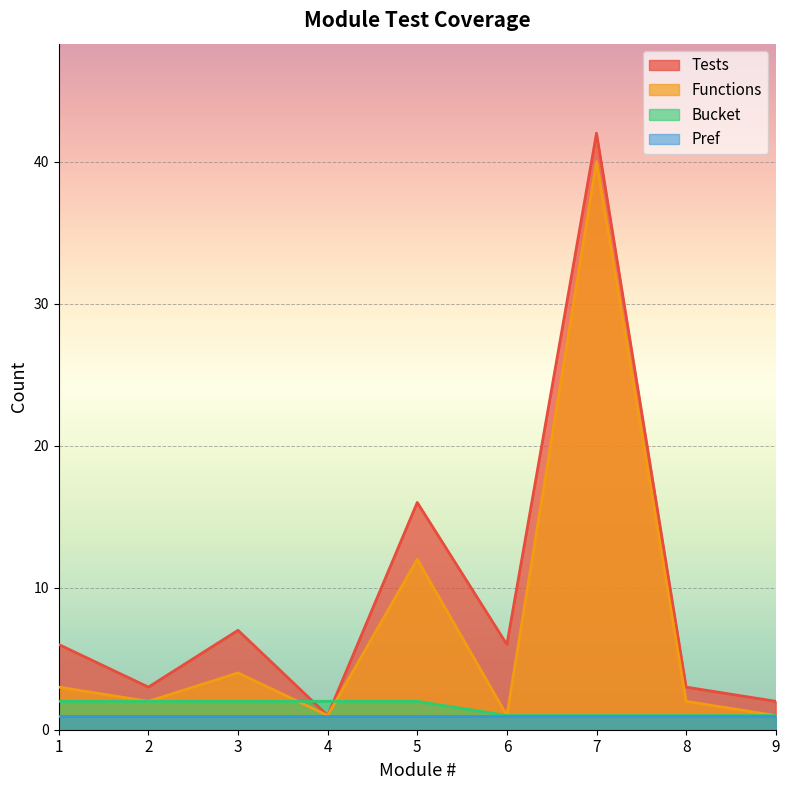

What is the average value of the Bucket series?

2